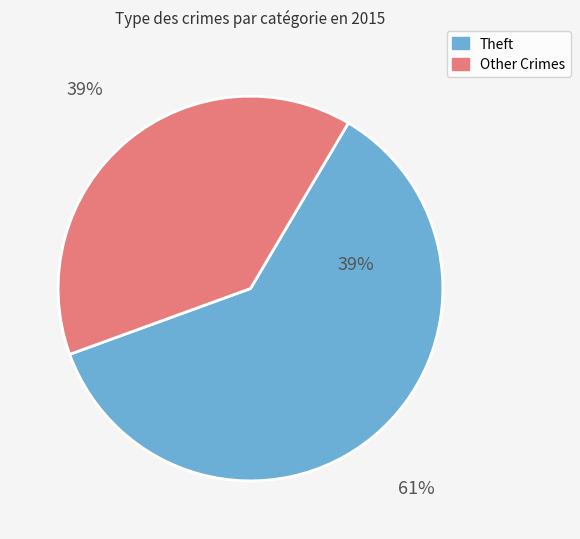

Is Theft the majority of the pie?

Yes